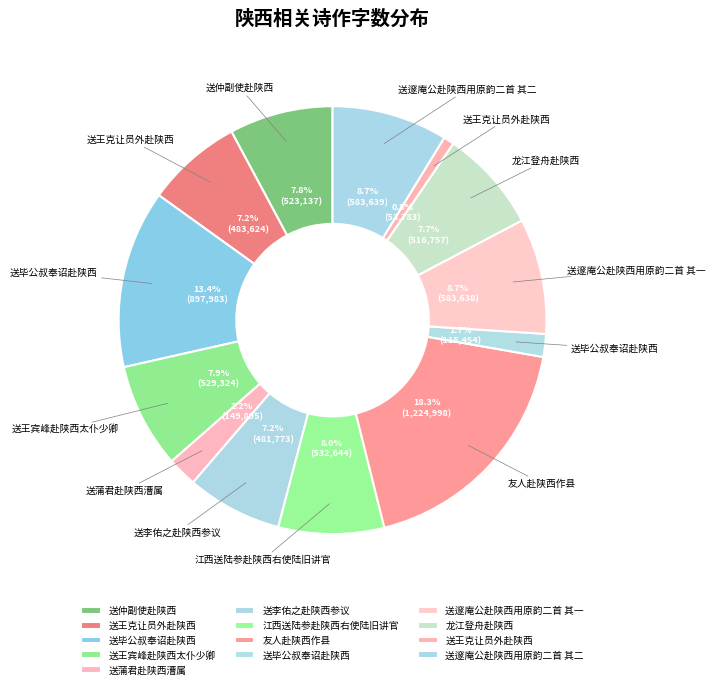

Count the number of slices in the pie.

13